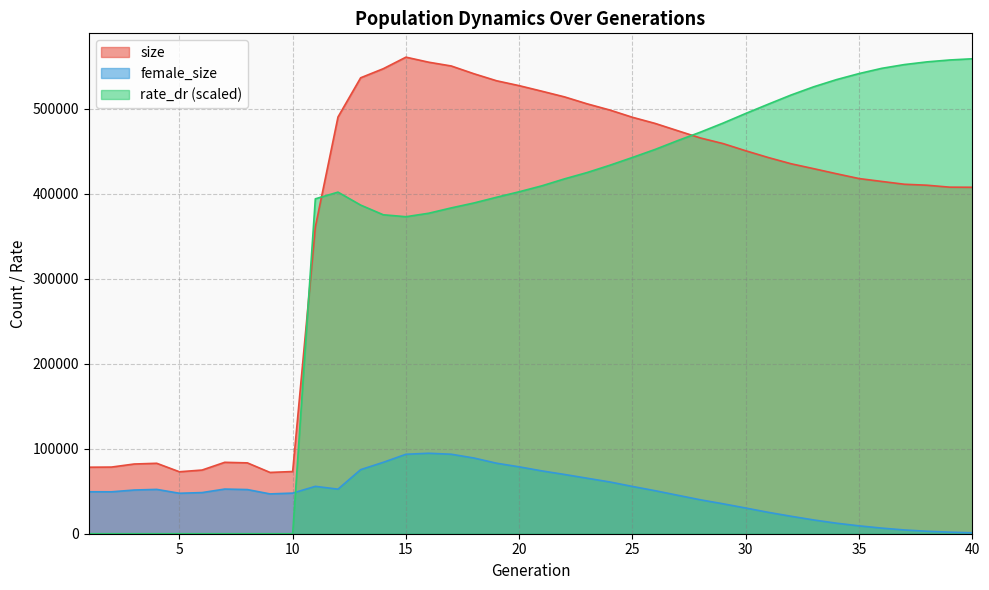

What is the approximate value of size at 34?

423506.0